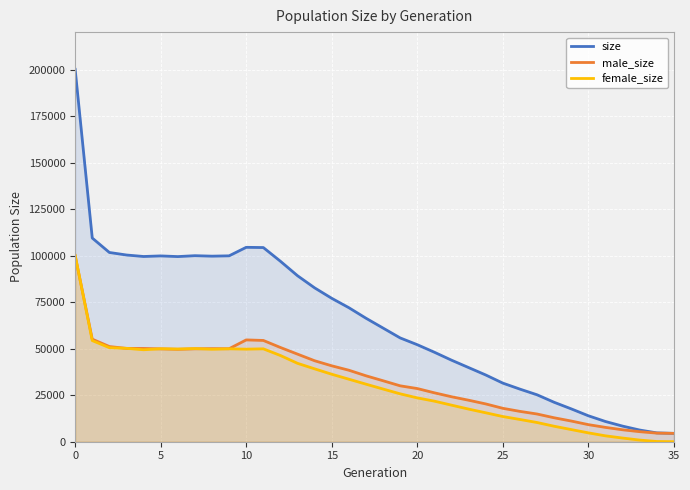

Which series has the widest spread of values?

size